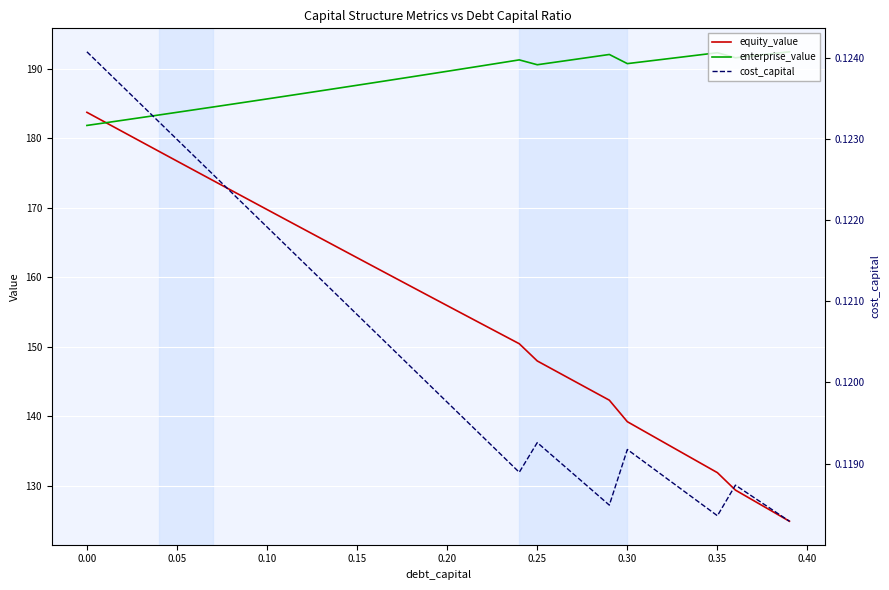

What is the sum of all cost_capital values?

4.8